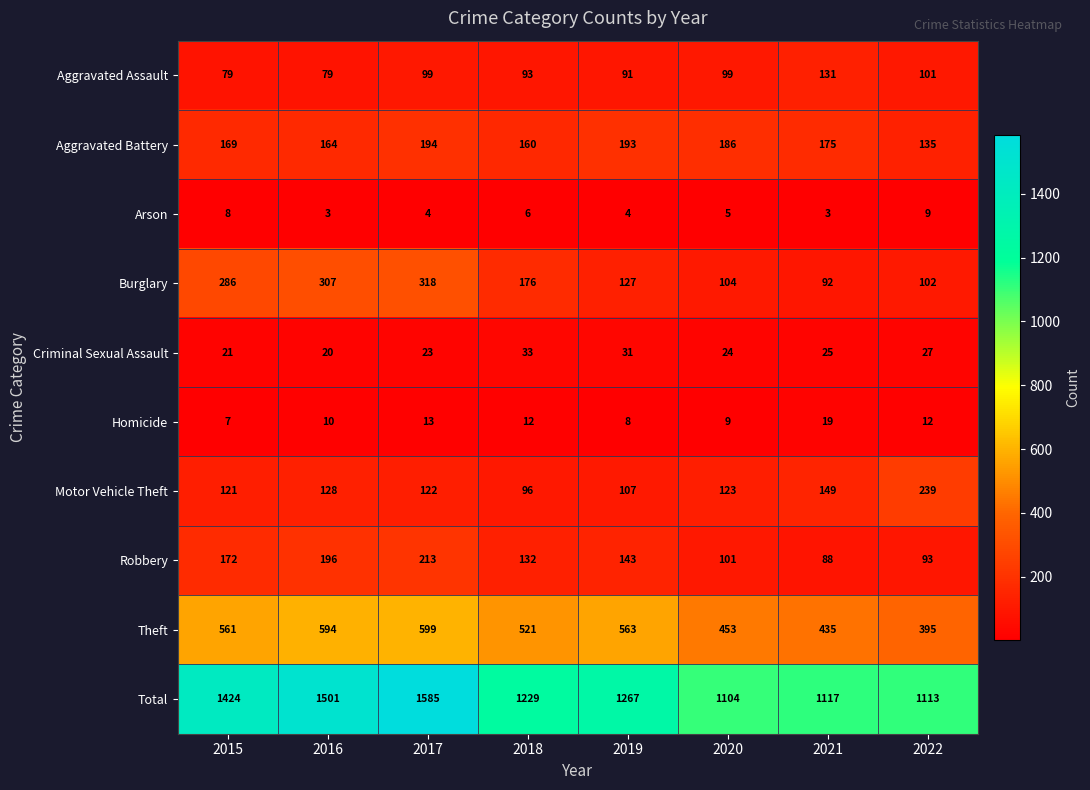

What is the average value of the Aggravated Battery series?

172